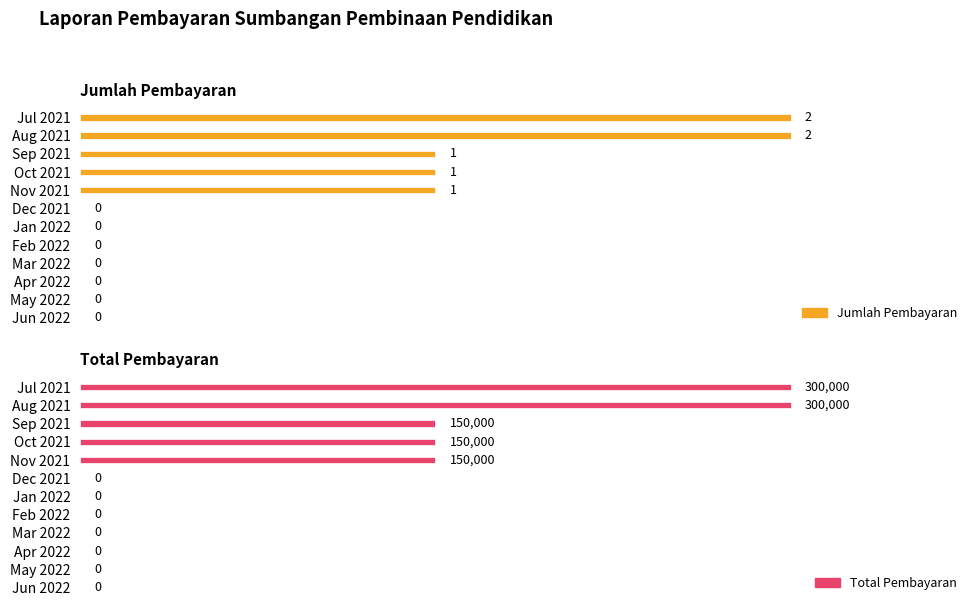

Is it true that Total Pembayaran equals 144705 at Jul 2021?

False